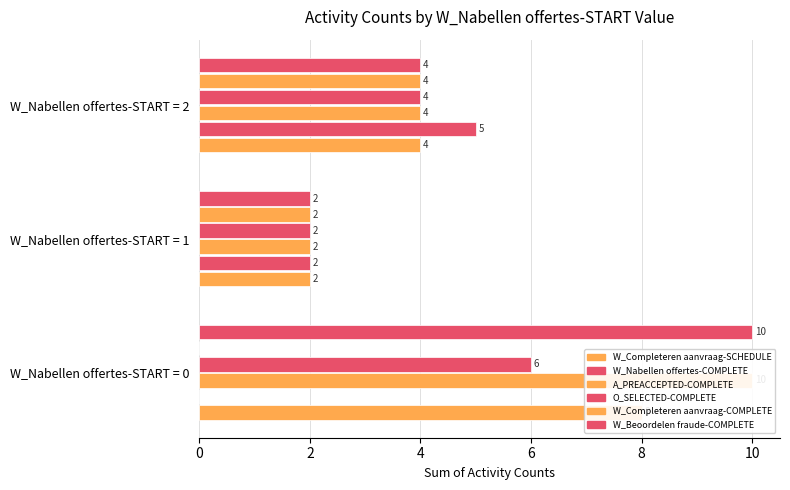

Are the bars grouped side by side (vs. stacked)?

Yes